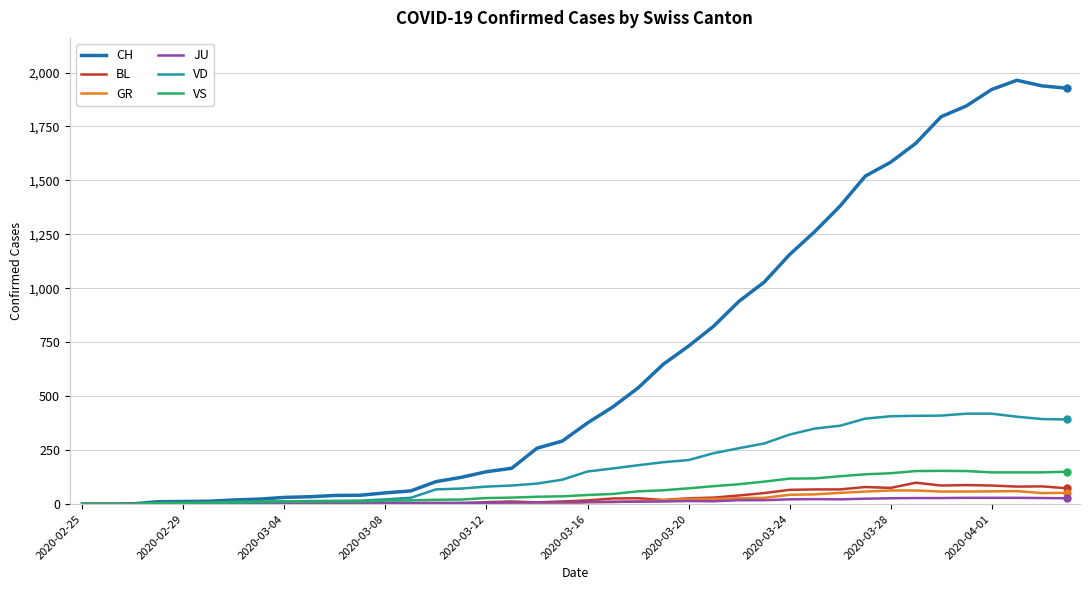

What is the sum of all CH values?

26937